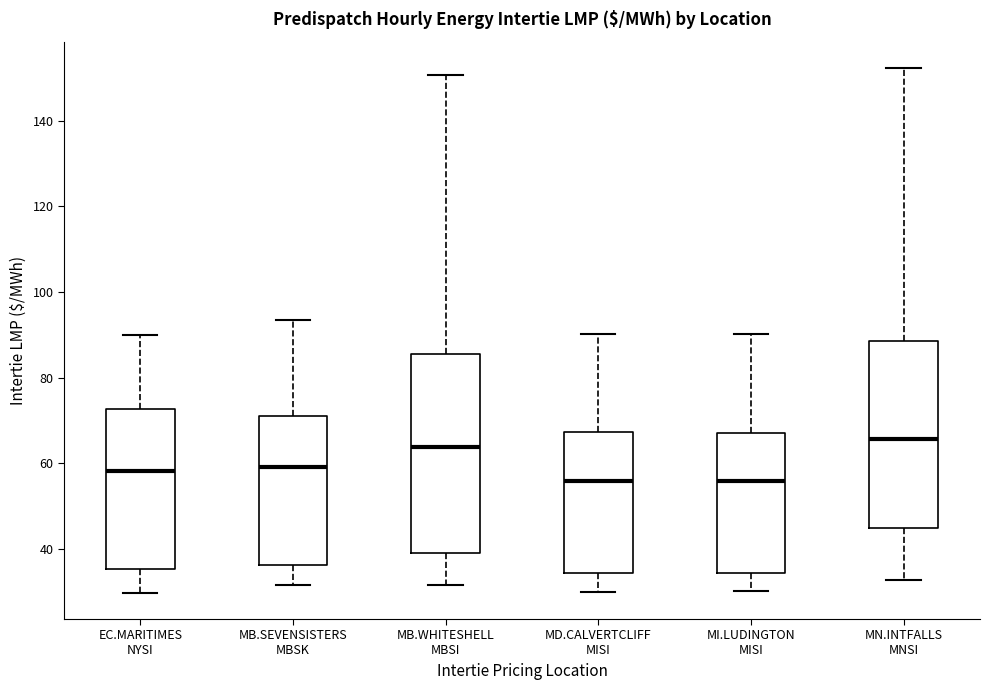

Where is the lower edge of the box for MB.SEVENSISTERS MBSK on the y-axis? The values are not printed on the chart, so give them approximately, as read against the axis.

36